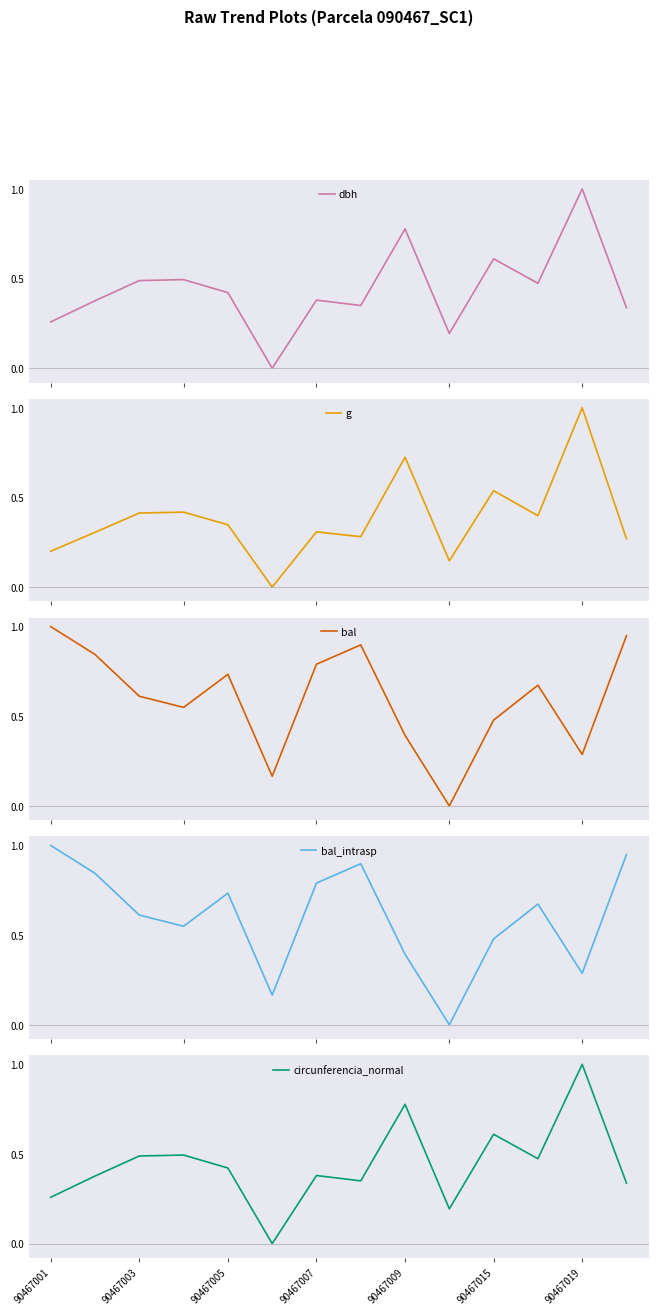

Which series has the largest total across all categories?

bal